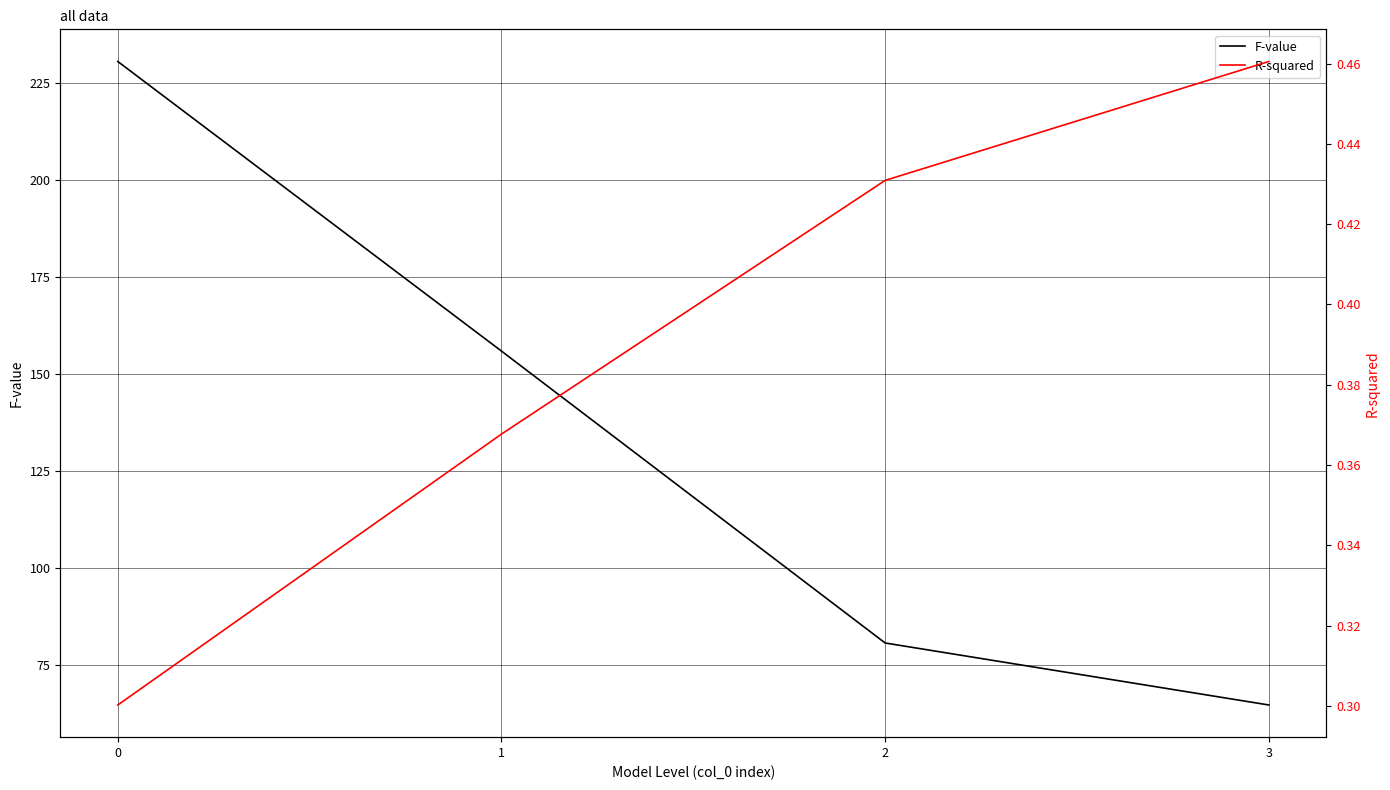

Is it true that R-squared equals 0.4 at 1?

True